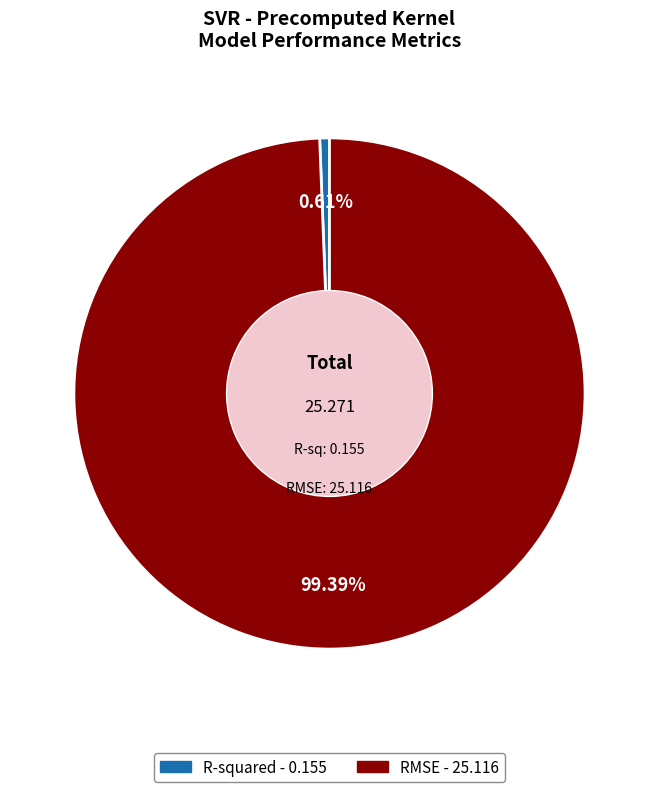

Does any single category account for the majority?

Yes